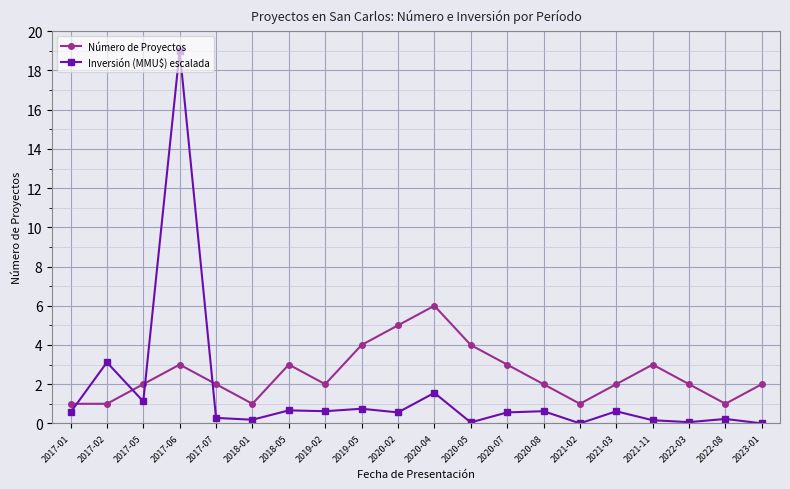

The Número de Proyectos series shows 4.7 at 2017-06. True or false?

False